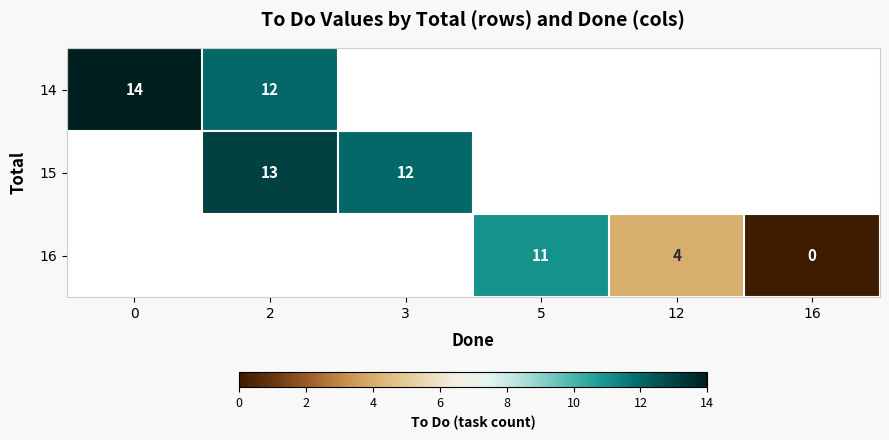

Is the value of 16 at 12 greater than the value of 14 at 0?

No